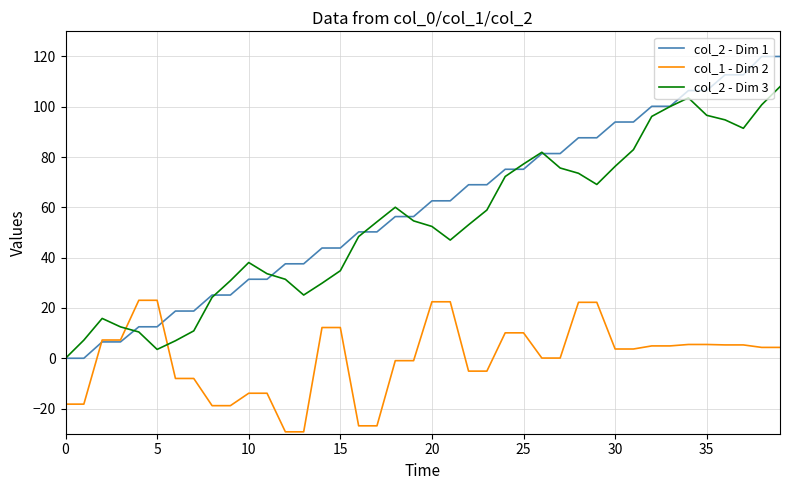

How many values in the col_2 - Dim 1 series exceed 62?

20